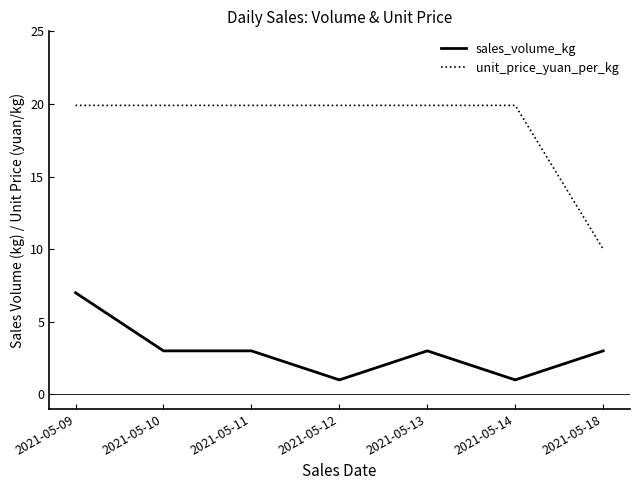

True or false: sales_volume_kg and unit_price_yuan_per_kg intersect in this chart.

False